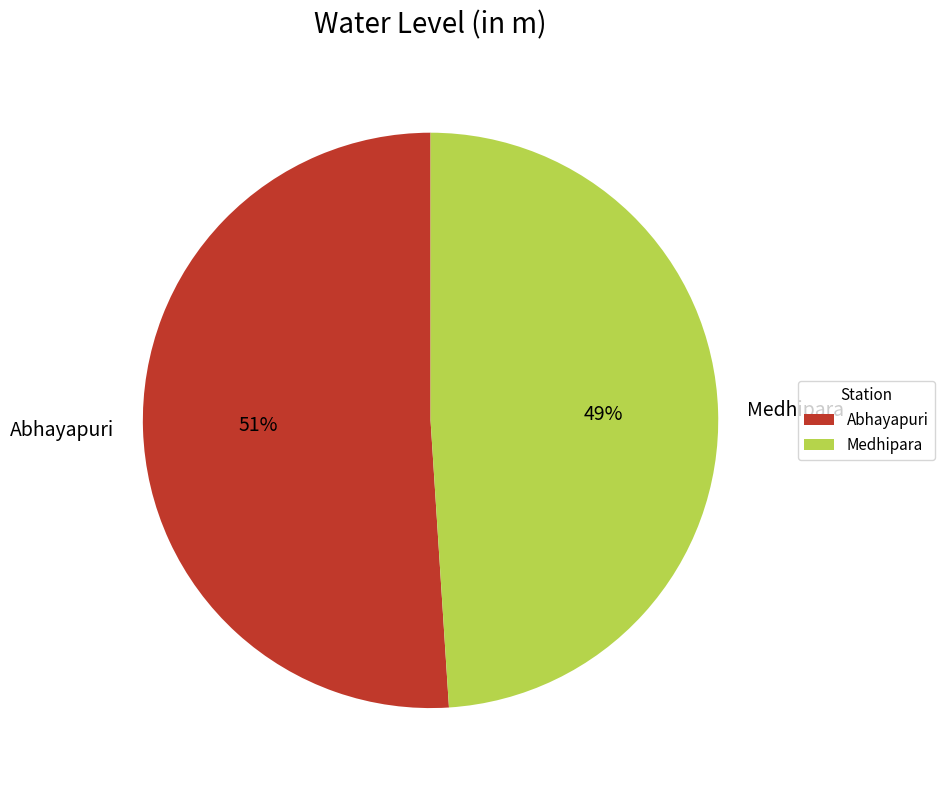

The Abhayapuri slice represents 51% of the pie. True or false?

True